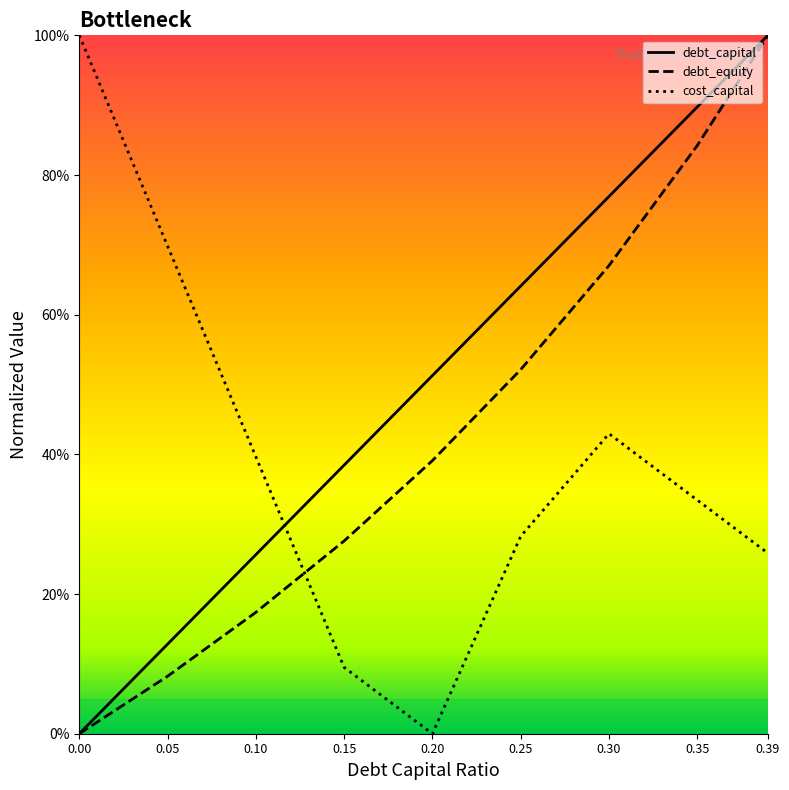

Reading left to right, list all the values displayed in this chart.

debt_capital: 0.0	0.1	0.3	0.4	0.5	0.6	0.8	0.9	1.0
debt_equity: 0.0	0.1	0.2	0.3	0.4	0.5	0.7	0.8	1.0
cost_capital: 1.0	0.7	0.4	0.1	0.0	0.3	0.4	0.3	0.3